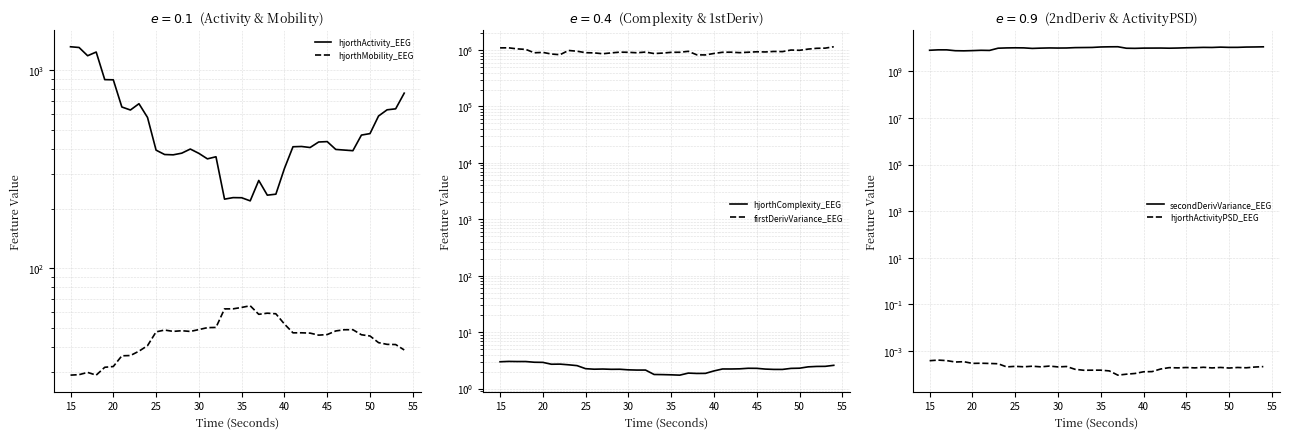

True or false: hjorthComplexity_EEG and hjorthMobility_EEG intersect in this chart.

False